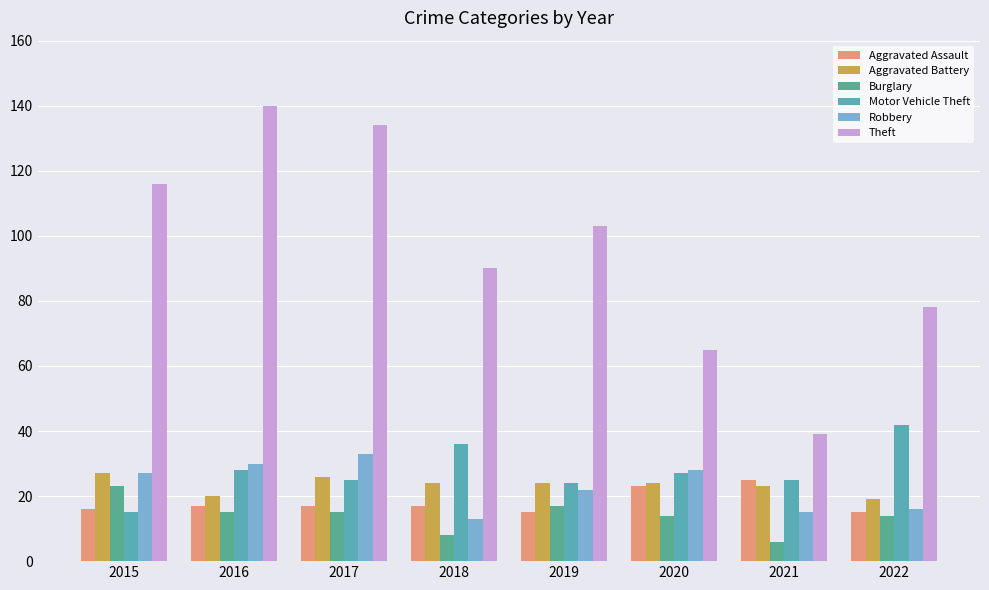

How many distinct data groups are displayed?

6